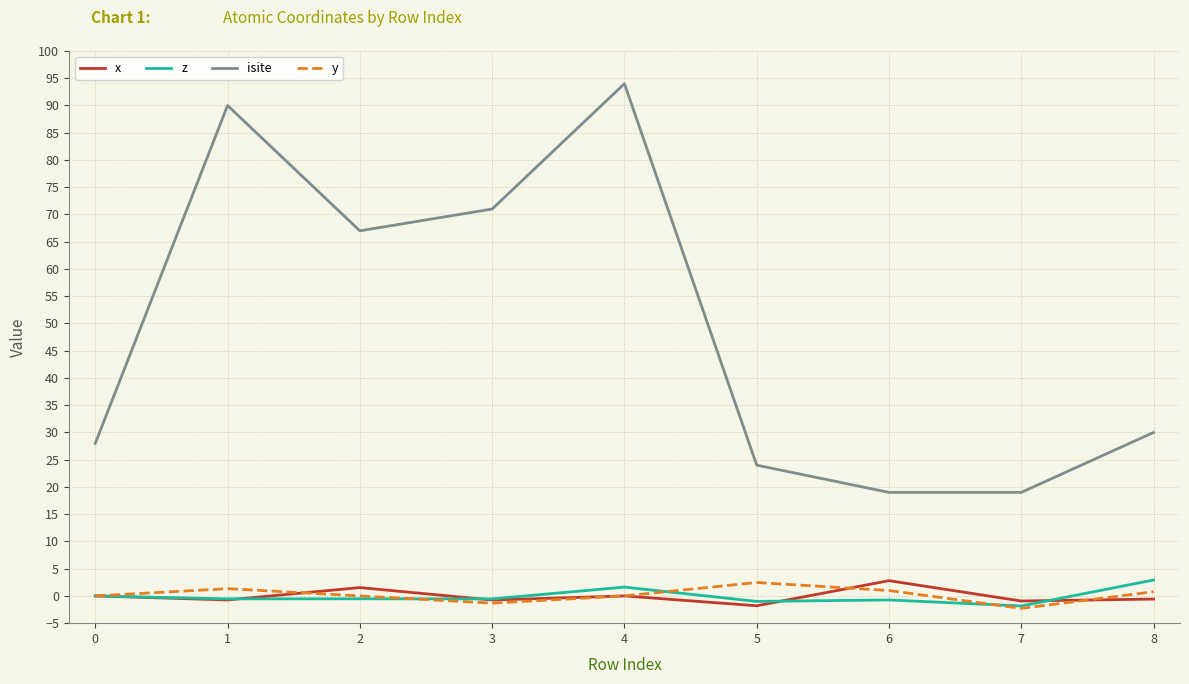

Is it true that isite equals 71.0 at 3?

True